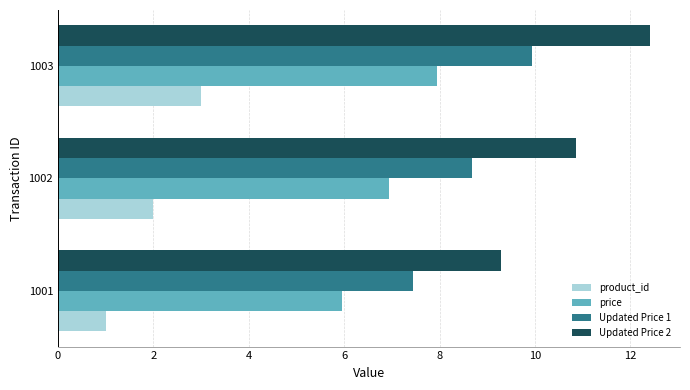

Which series changed the most between 1002 and 1003?

Updated Price 2